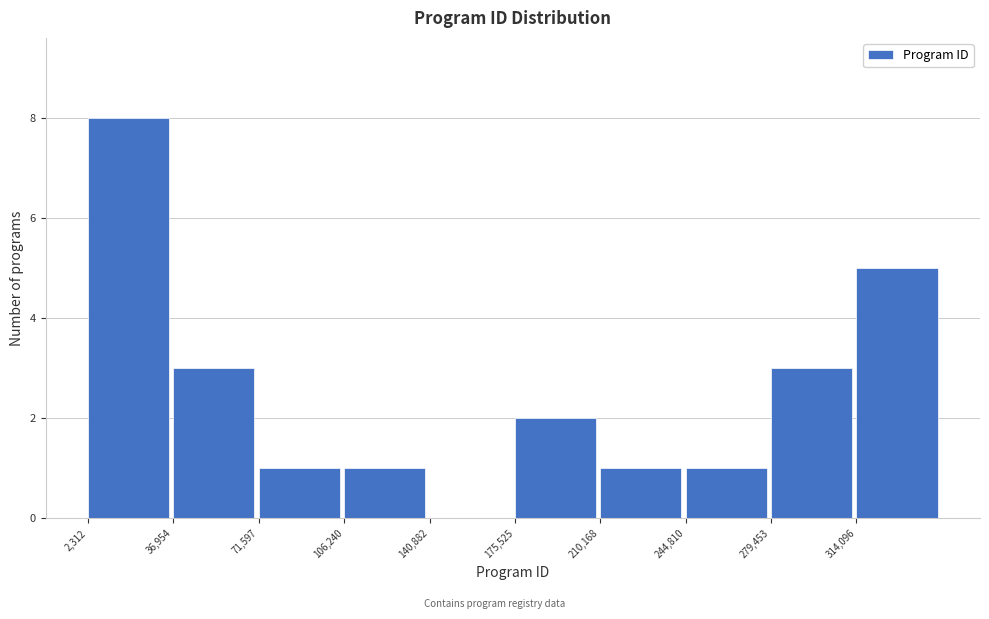

Which range on the x-axis has the tallest bar?

0 to 35000